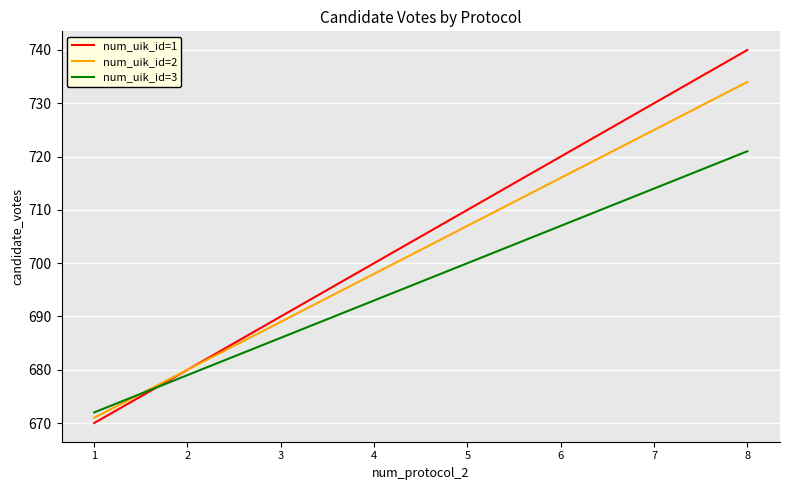

At which category is the sum across all series the highest?

8